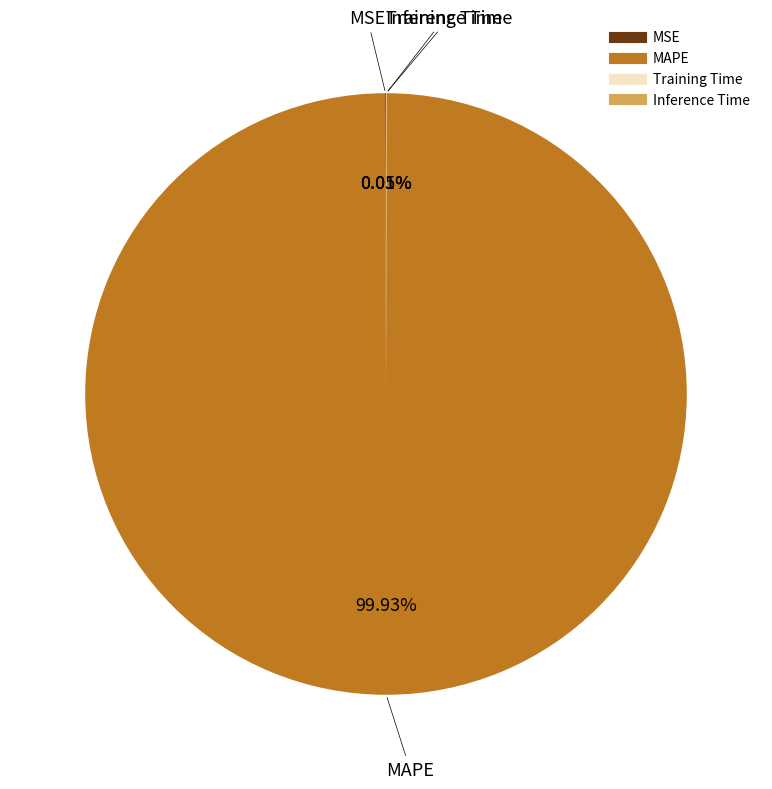

Is there any slice that represents more than half of the pie?

Yes